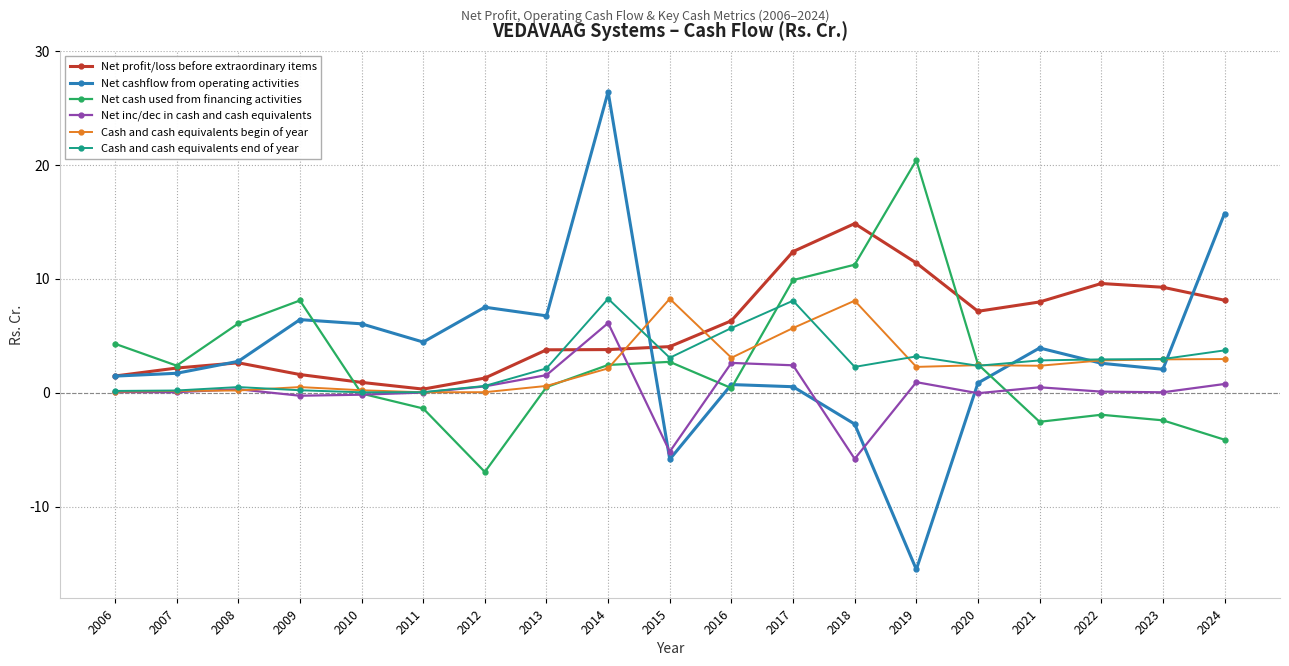

True or false: Net cash used from financing activities has more than 2 points higher than both neighbors.

True